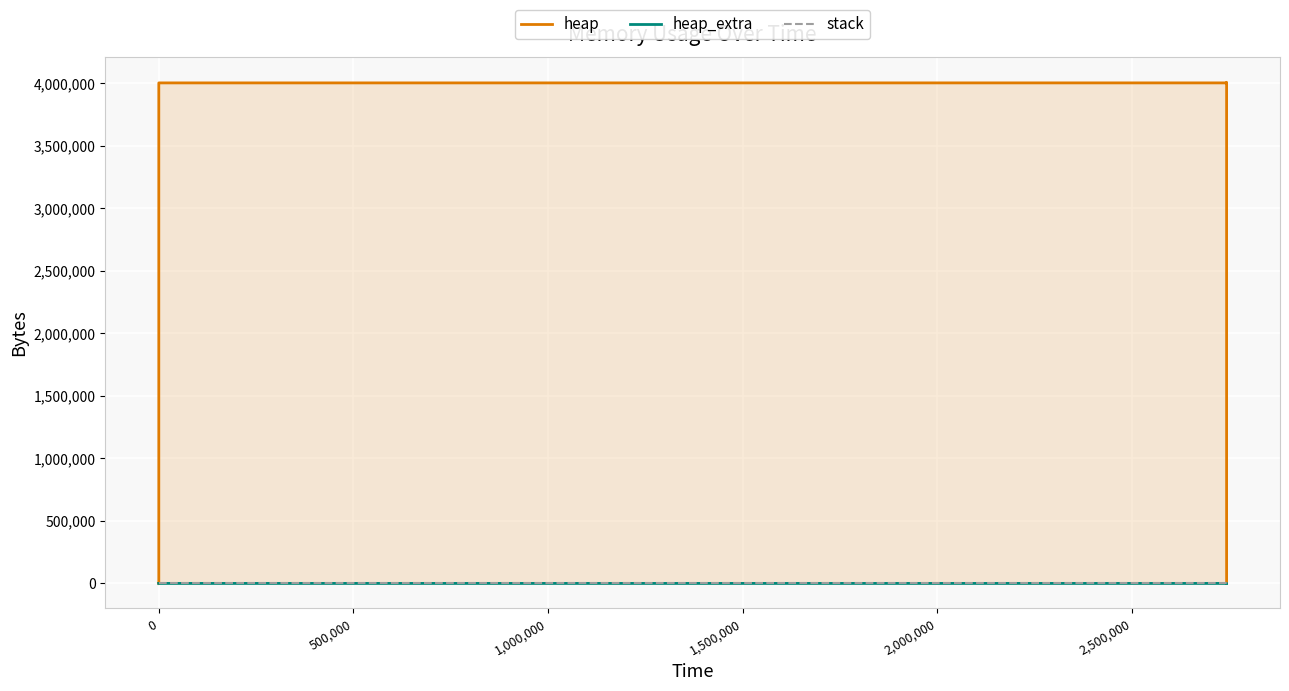

Is the value of heap at 12 greater than the value of heap_extra at 11?

Yes